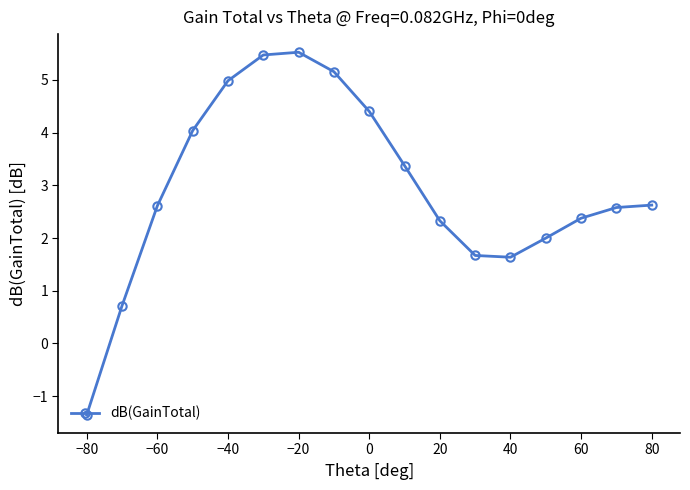

What is the difference between the second highest and minimum values?

6.8